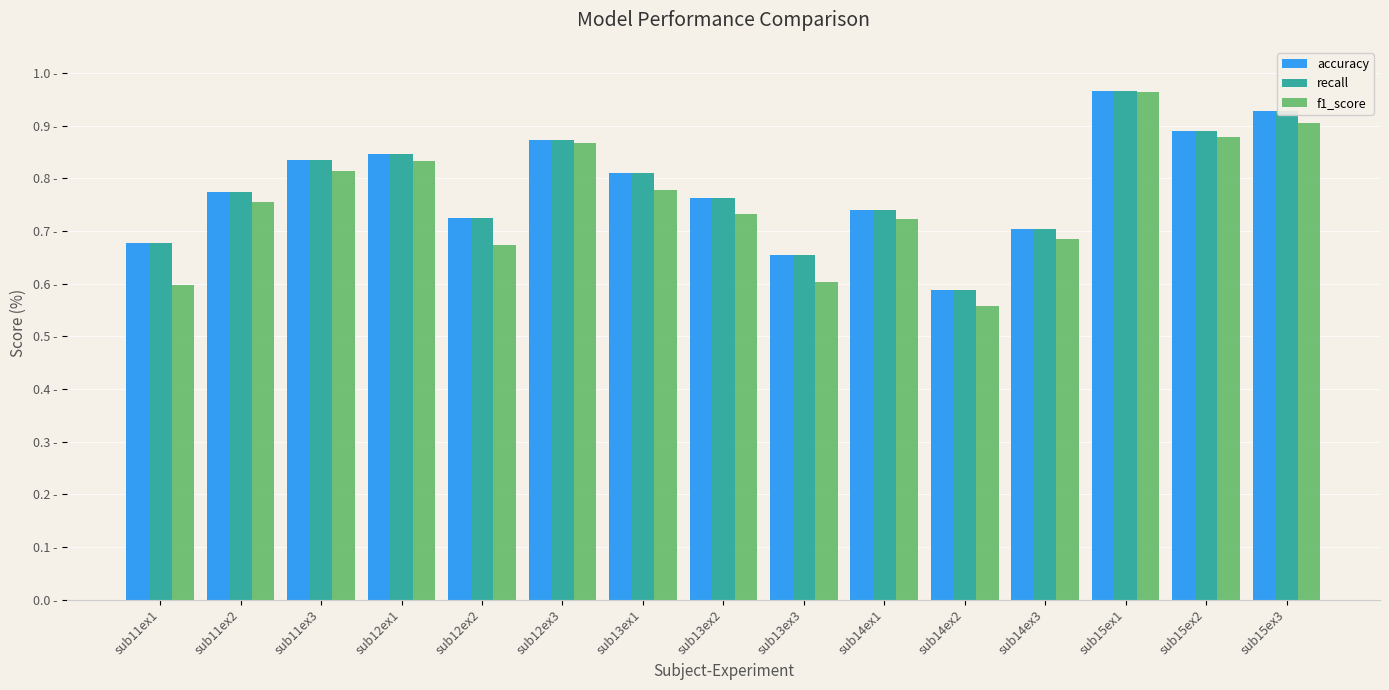

What is the sum of the accuracy values at sub11ex2 and sub15ex3?

170.3